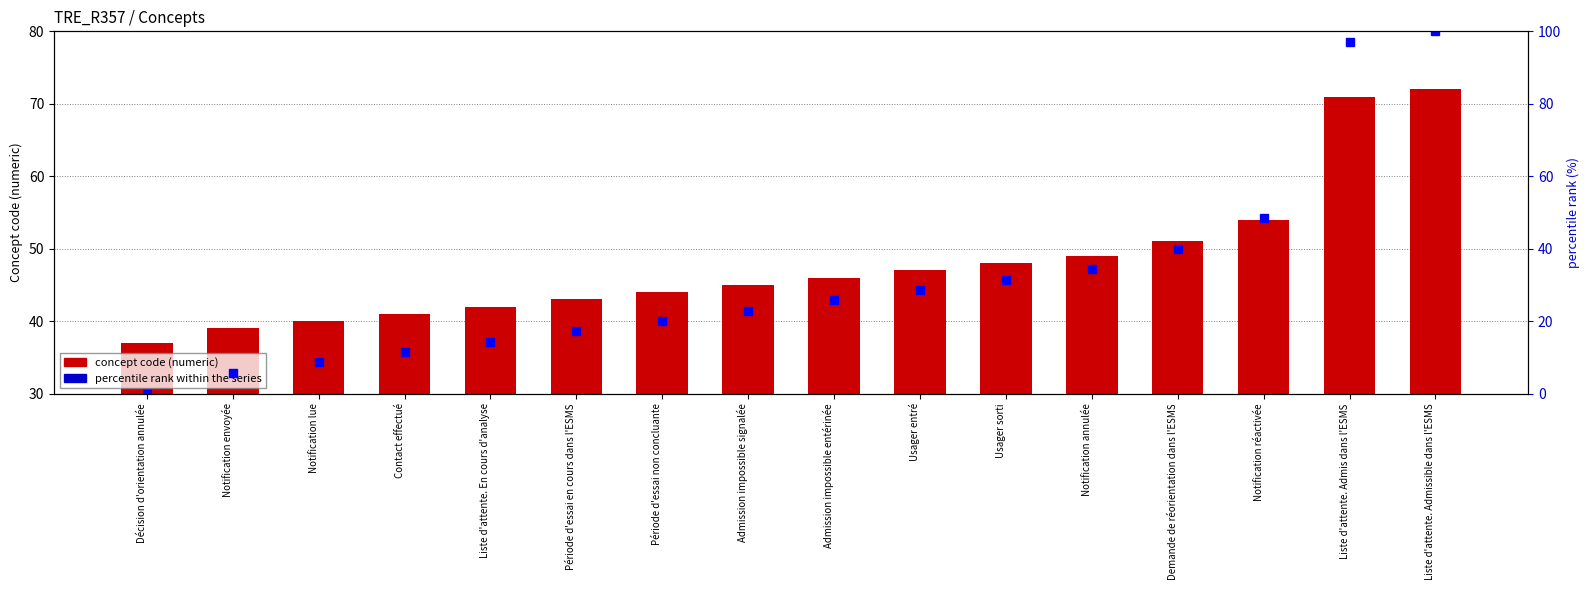

What value does the percentile rank within the series series have at Notification réactivée?

48.6